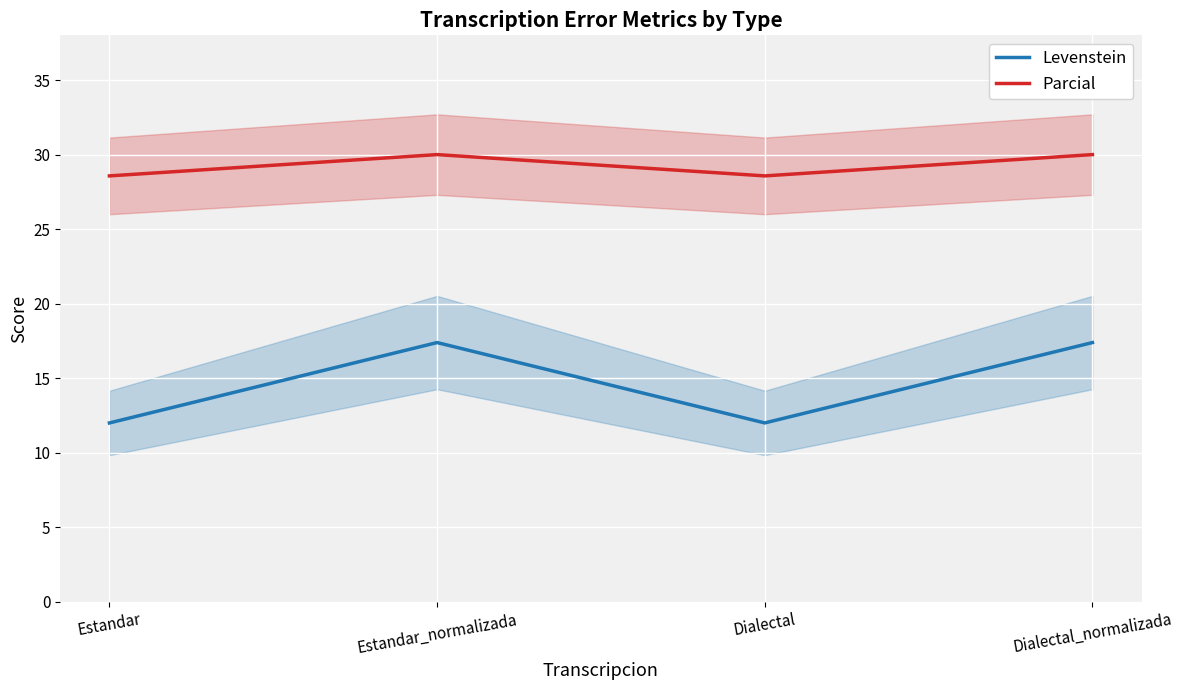

What is the sum of the Parcial values at Estandar and Estandar_normalizada?

58.6